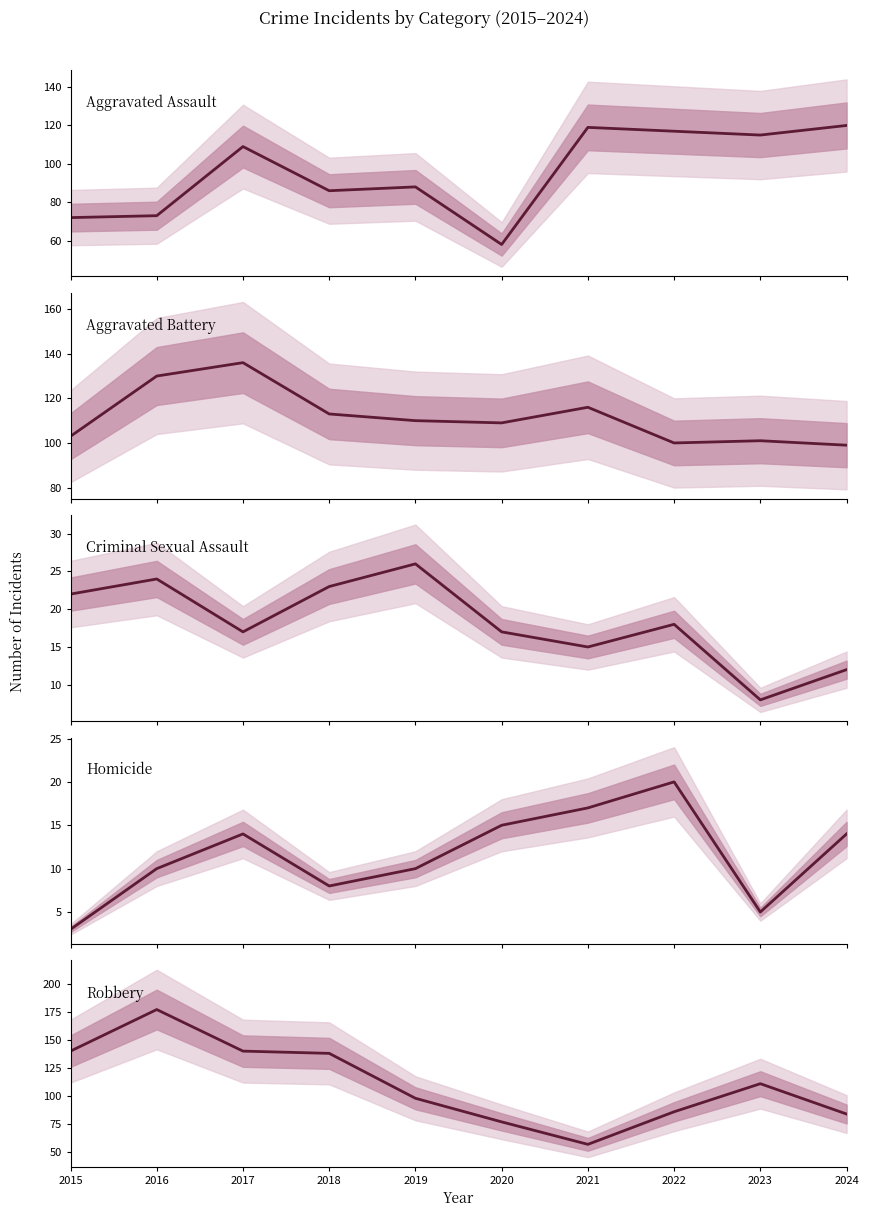

How many values in the Homicide series are below 14?

5